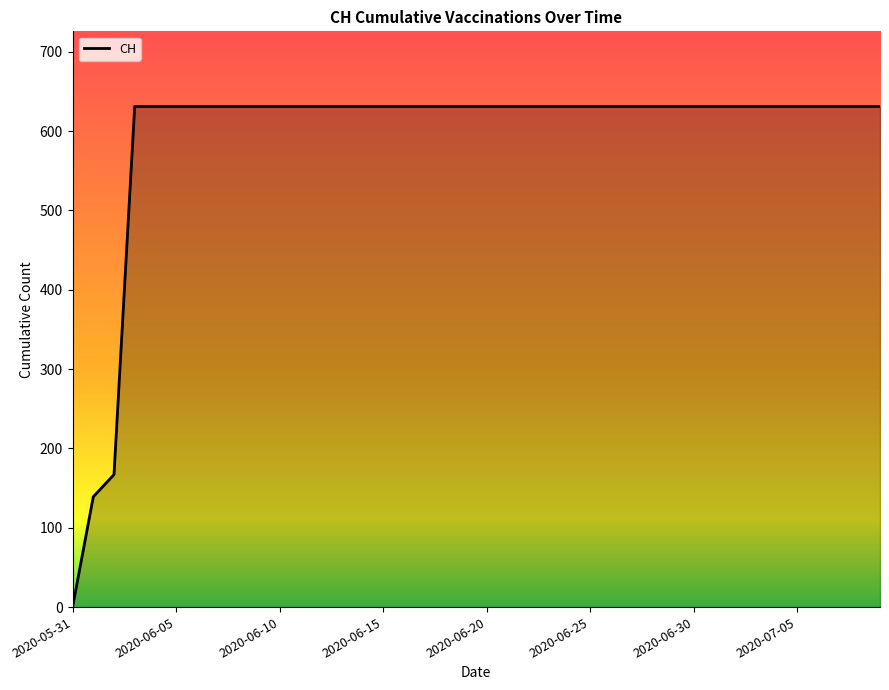

What is the difference between the maximum and minimum values?

631